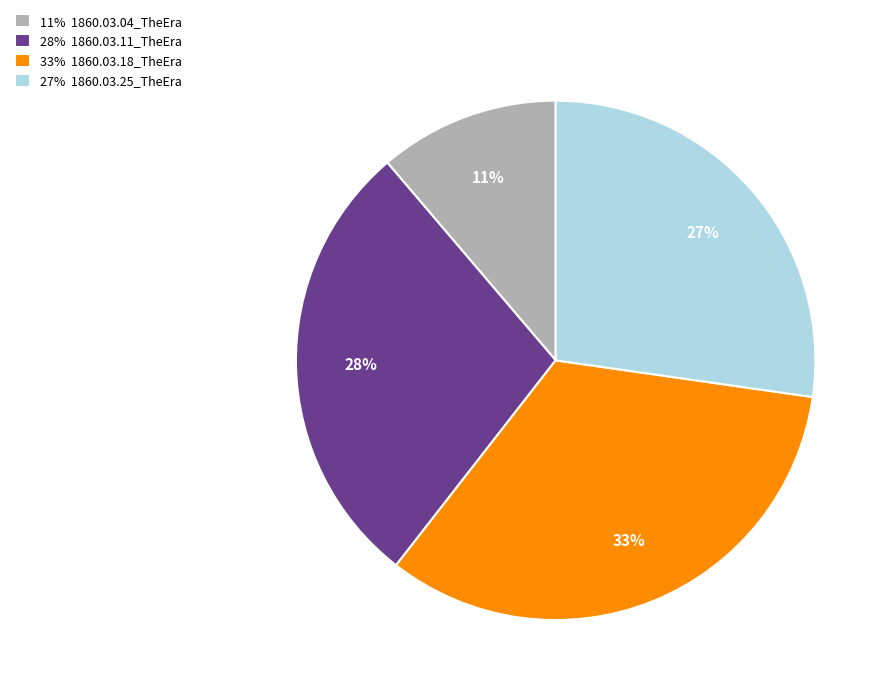

To the nearest percent, what portion does 27% 1860.03.25_TheEra represent?

27%